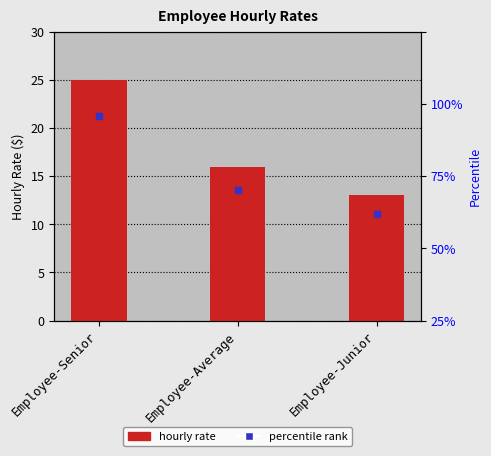

What is the minimum value shown in the chart?

13